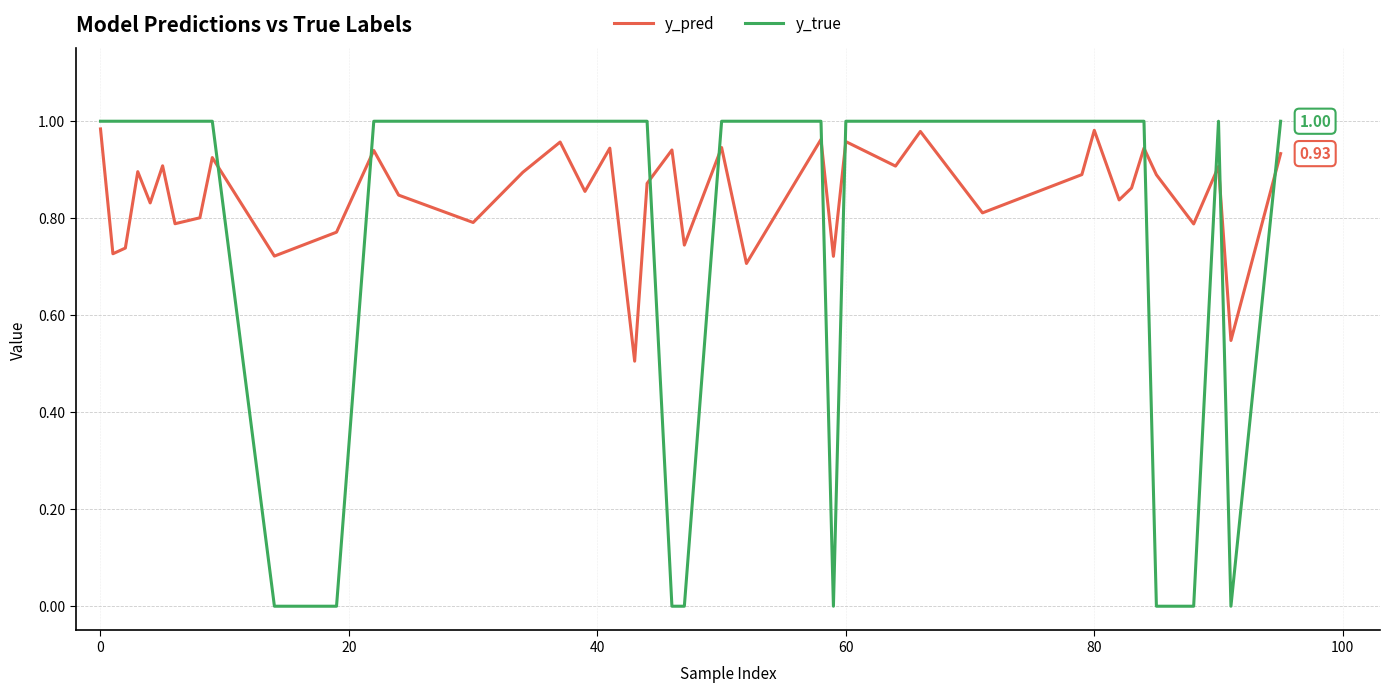

True or false: y_true has more than 0 interior local peaks.

True